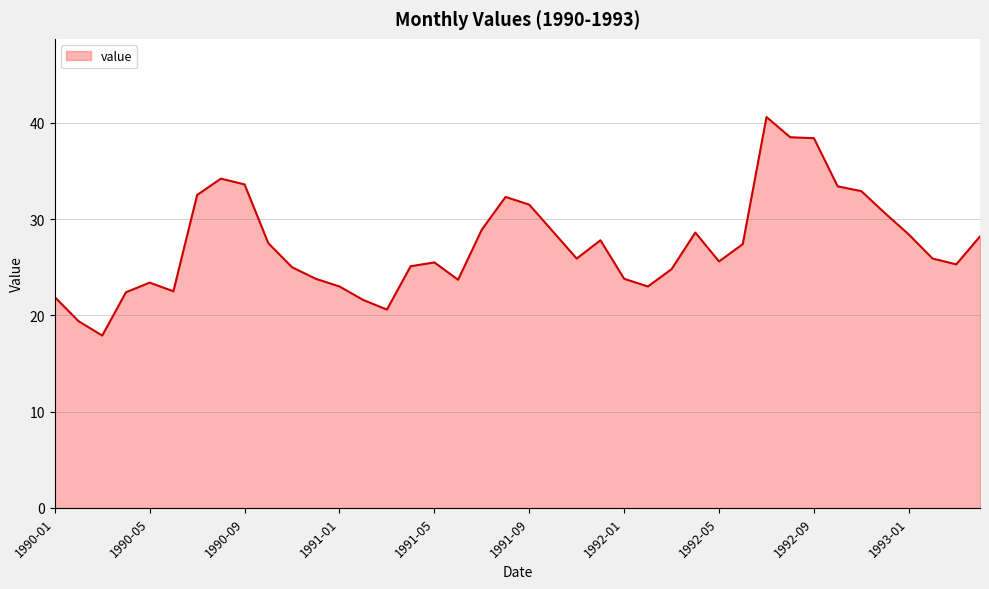

What is the difference between the maximum and minimum values?

22.7